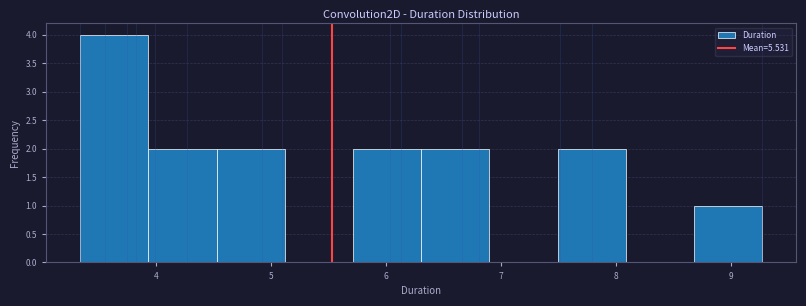

Over which range of the x-axis is the bar tallest?

3.3 to 3.9